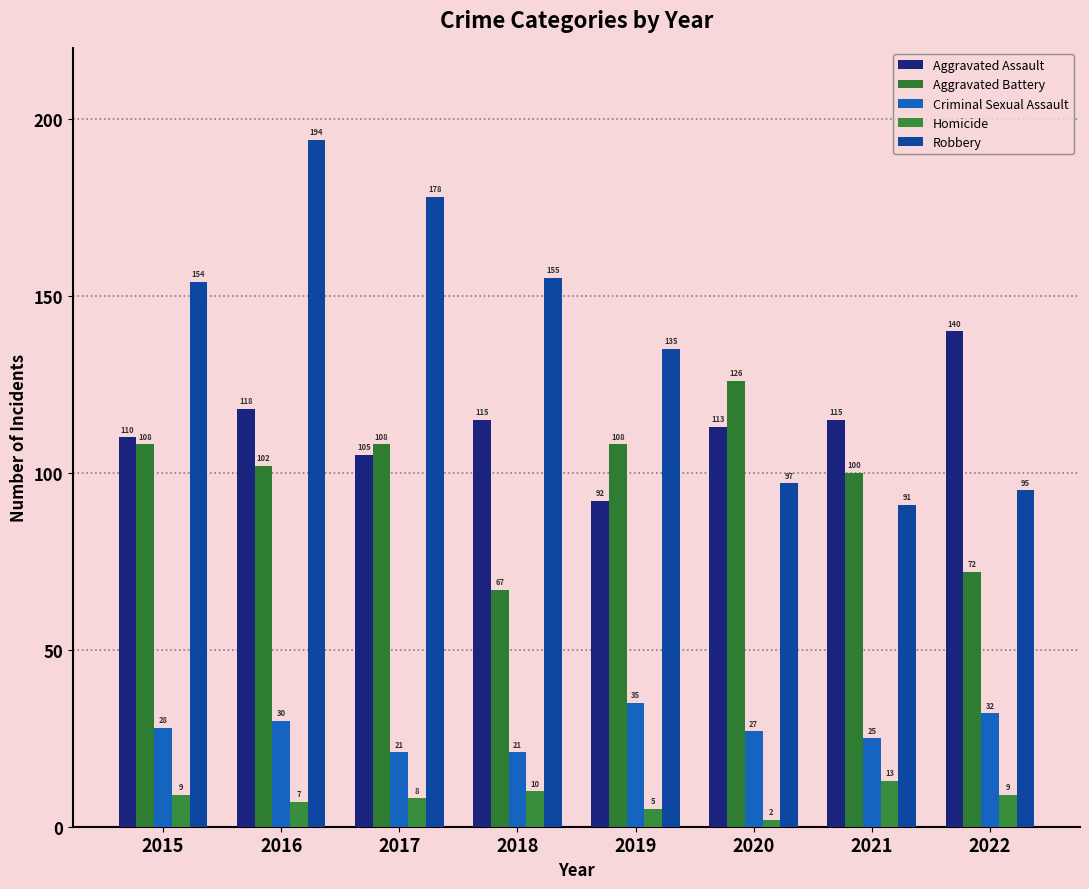

Which series has the largest range (max minus min)?

Robbery